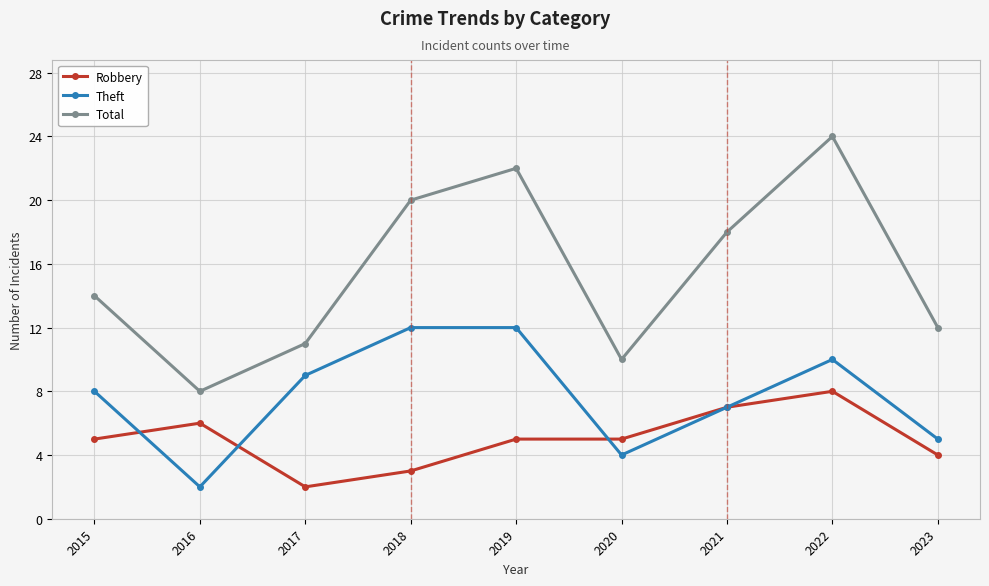

Is it true that Robbery equals 6 at 2023?

False